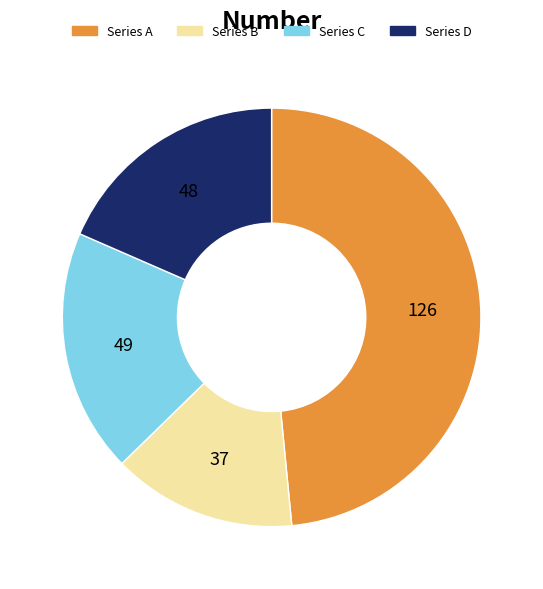

Which slice is the largest?

Series A